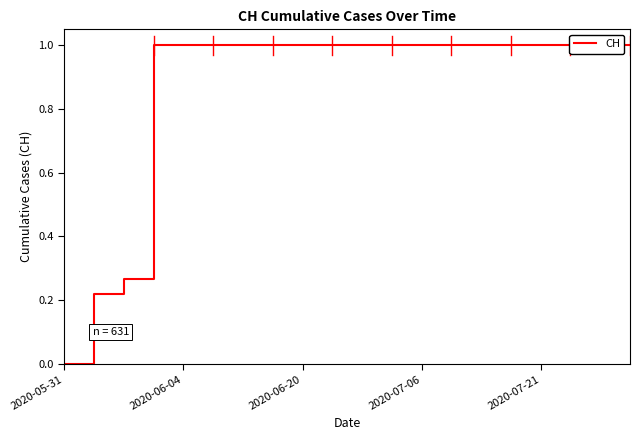

Is this an area chart (filled region under the line)?

No